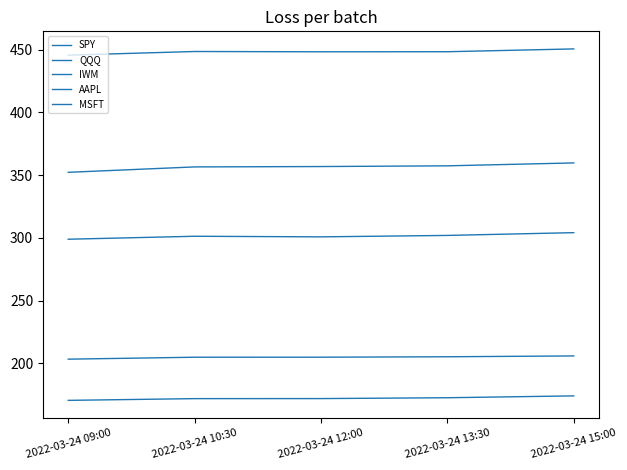

What is the total value across all series at 2022-03-24 12:00?

1482.5